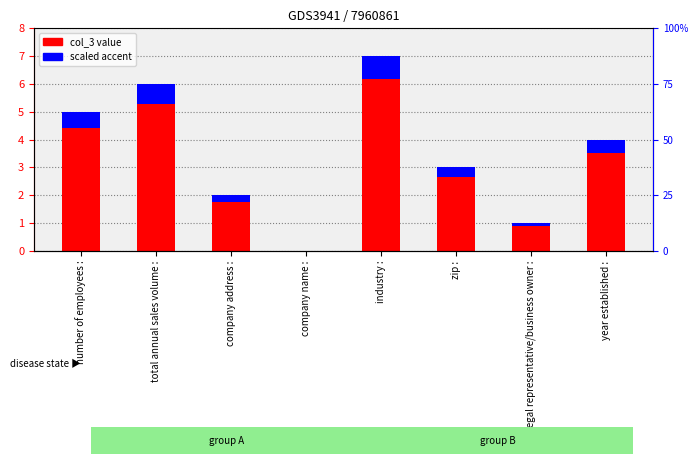

What is the difference between the col_3 value values at zip : and company address :?

1.0